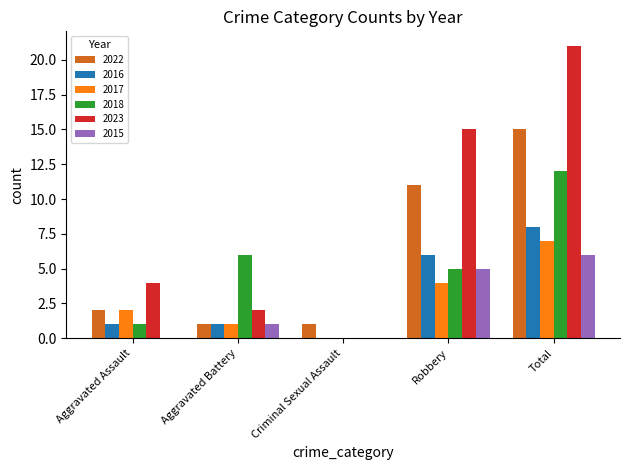

What is the sum of all 2022 values?

30